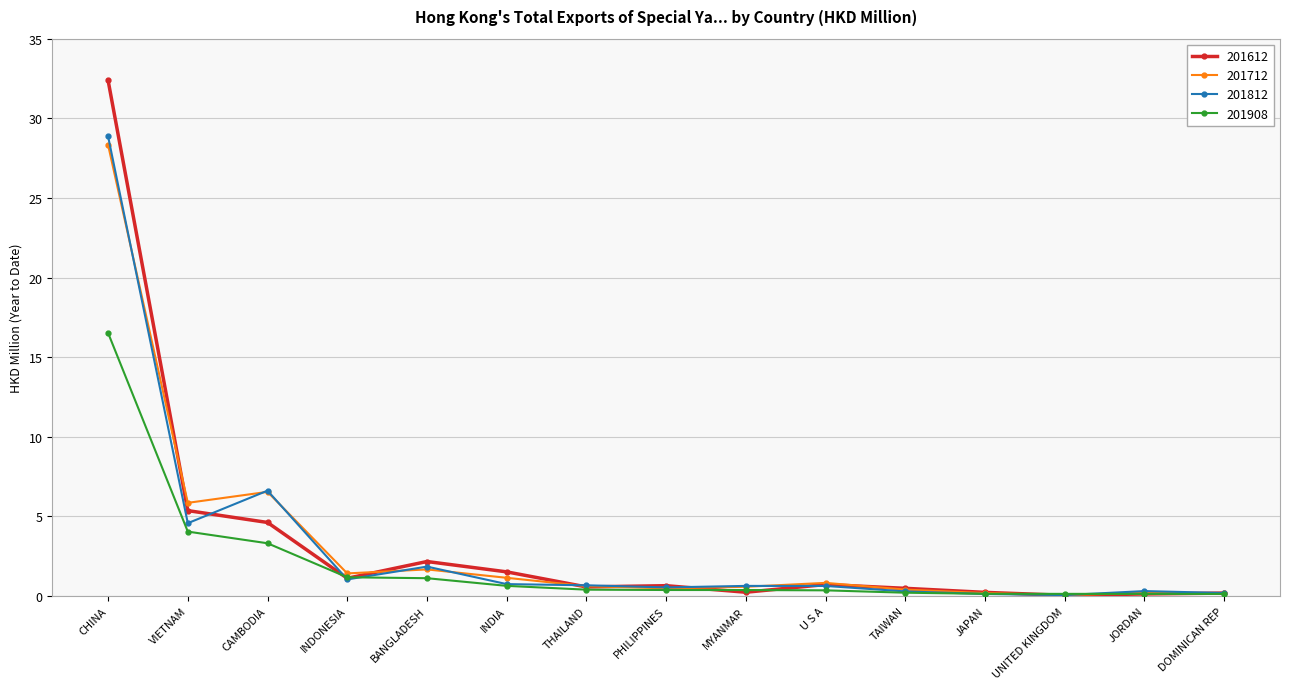

Is the value of 201712 at CHINA greater than the value of 201908 at INDIA?

Yes